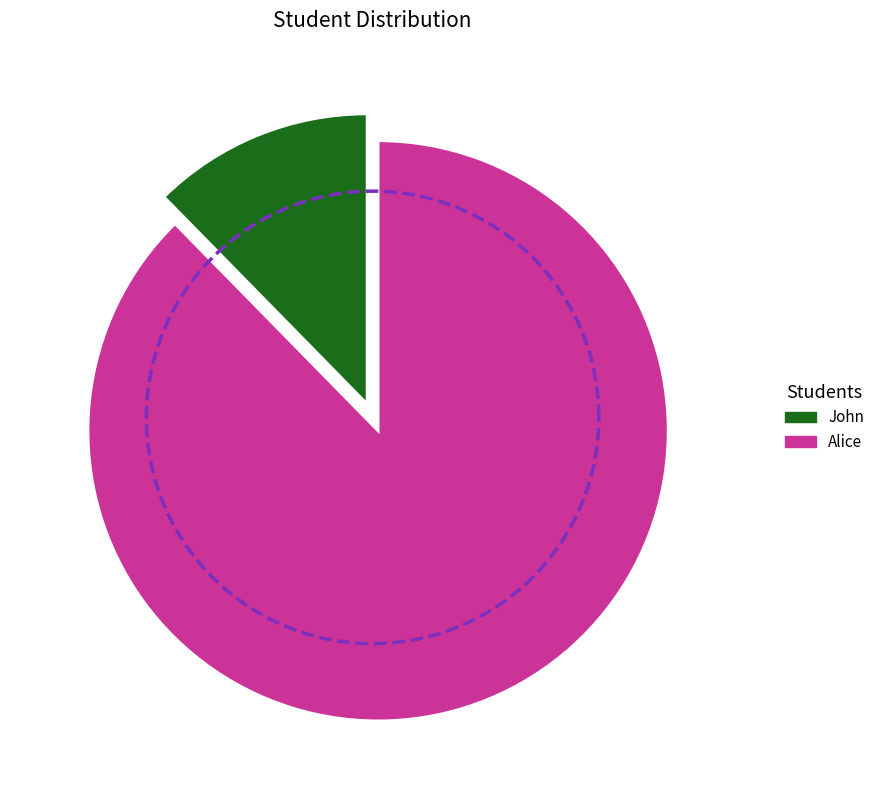

True or false: Alice accounts for 79% of the total.

False